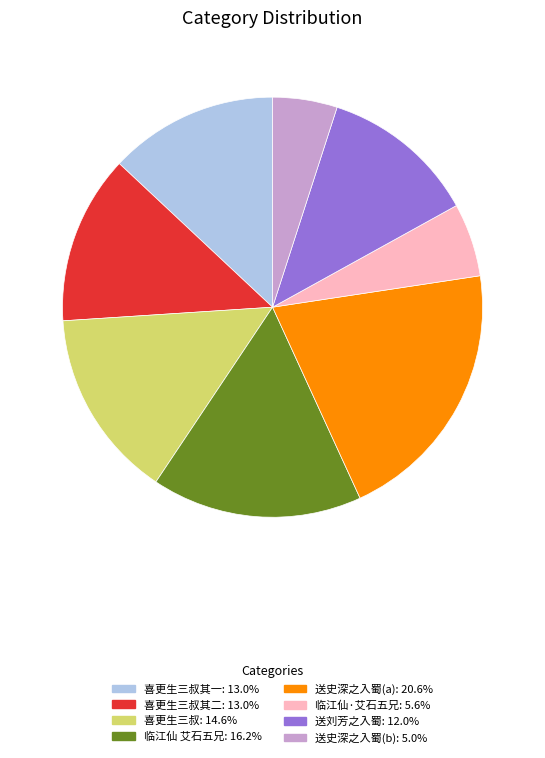

Does any single category account for the majority?

No